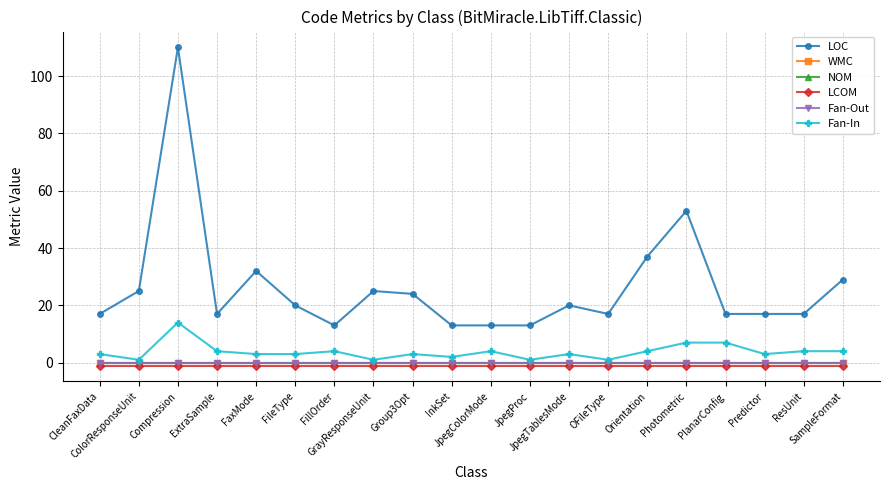

At which category is the sum across all series the highest?

Compression